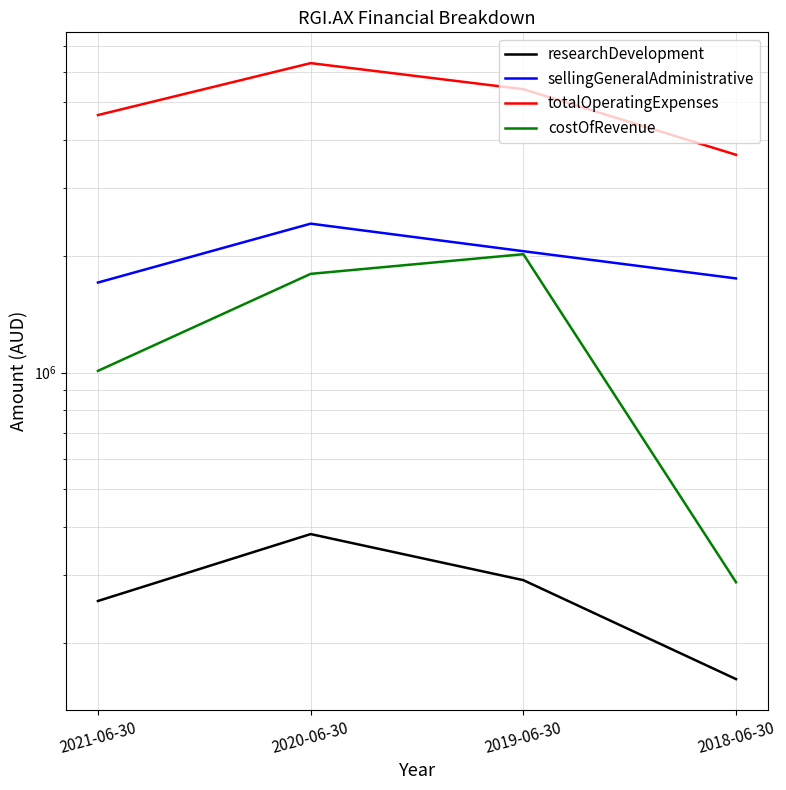

Count the costOfRevenue values in the range 1010879 to 2023599.

3